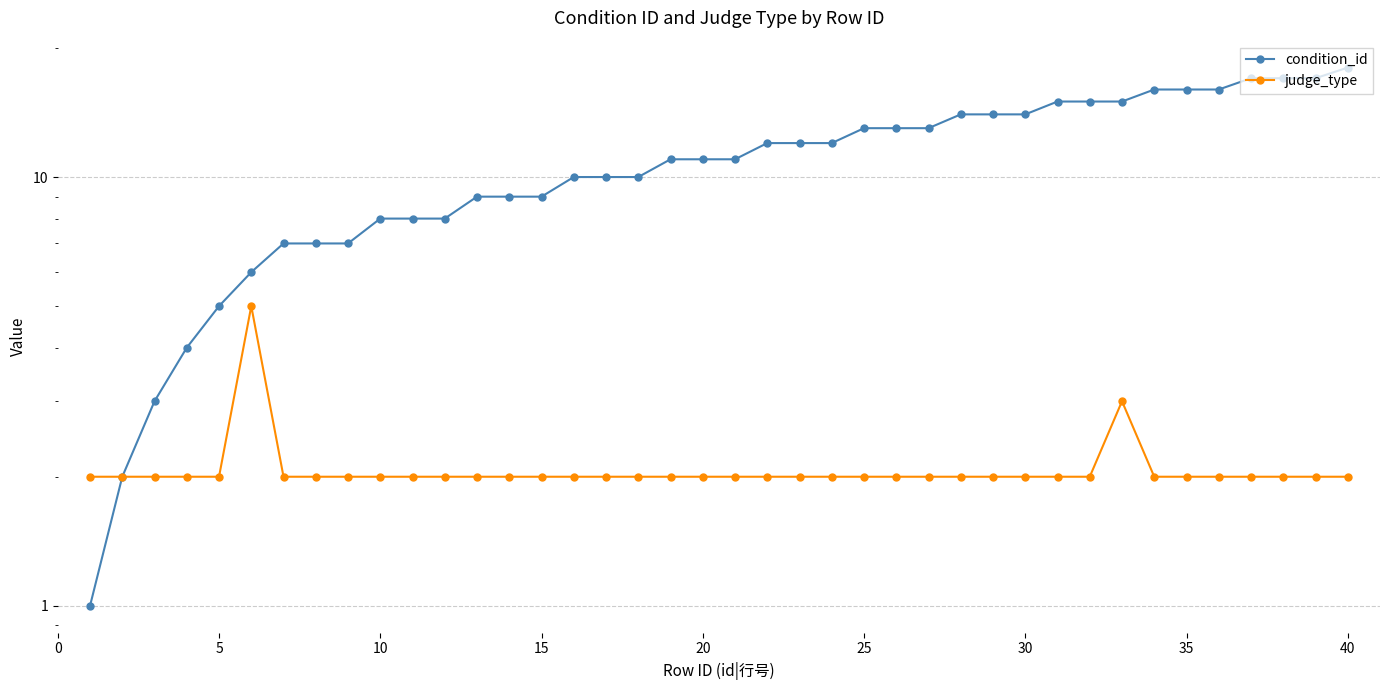

List the series in order of their overall mean, lowest first.

judge_type, condition_id